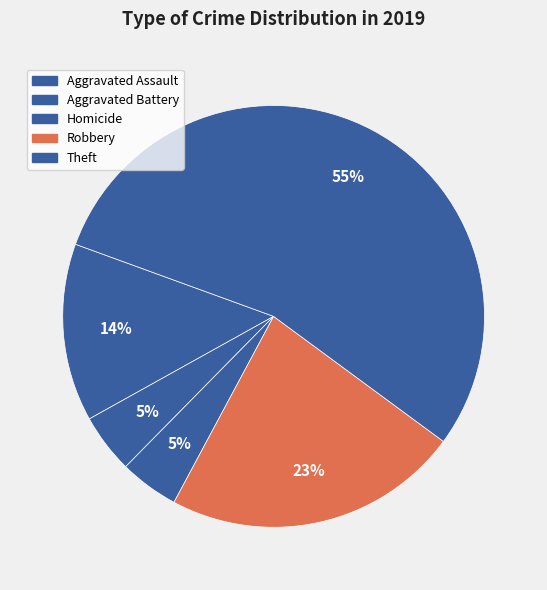

How many segments does this pie chart have?

5